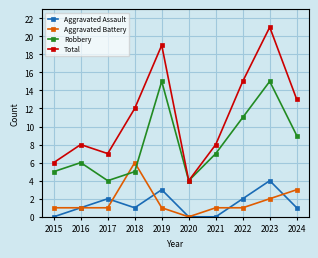

Reading left to right, what are all the values shown in this chart?

Aggravated Assault: 0	1	2	1	3	0	0	2	4	1
Aggravated Battery: 1	1	1	6	1	0	1	1	2	3
Robbery: 5	6	4	5	15	4	7	11	15	9
Total: 6	8	7	12	19	4	8	15	21	13